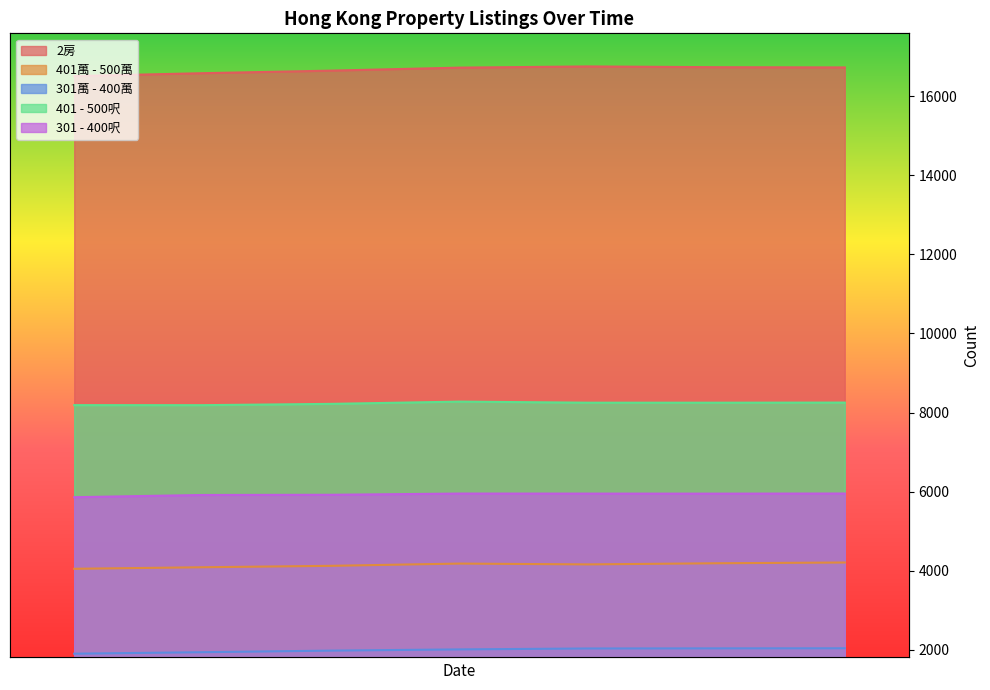

True or false: 301萬 - 400萬 has a value of 1934 at 2023-08-08.

True